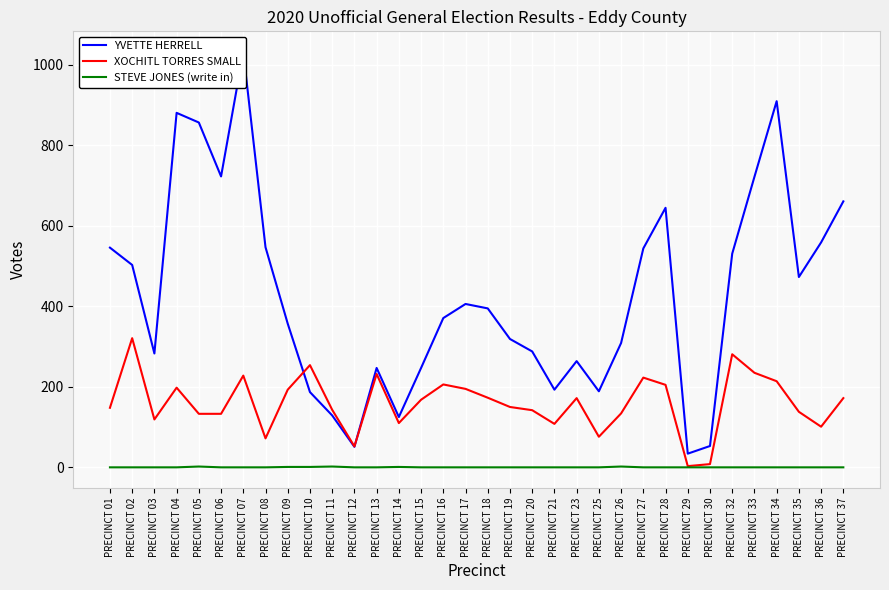

Which category has the highest value in the XOCHITL TORRES SMALL series?

PRECINCT 02